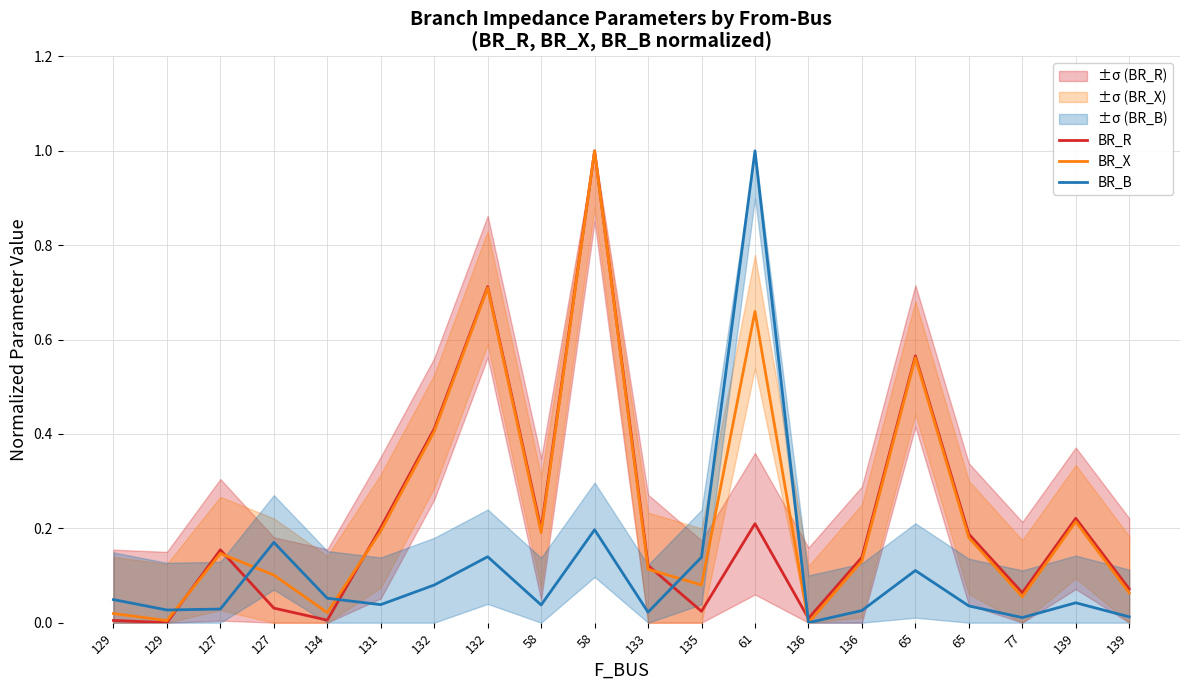

Reading left to right, transcribe all the data shown in this chart.

BR_R: 129=0.0	129=0.0	127=0.2	127=0.0	134=0.0	131=0.2	132=0.4	132=0.7	58=0.2	58=1.0	133=0.1	135=0.0	61=0.2	136=0.0	136=0.1	65=0.6	65=0.2	77=0.1	139=0.2	139=0.1
BR_X: 129=0.0	129=0.0	127=0.1	127=0.1	134=0.0	131=0.2	132=0.4	132=0.7	58=0.2	58=1.0	133=0.1	135=0.1	61=0.7	136=0.0	136=0.1	65=0.6	65=0.2	77=0.1	139=0.2	139=0.1
BR_B: 129=0.0	129=0.0	127=0.0	127=0.2	134=0.1	131=0.0	132=0.1	132=0.1	58=0.0	58=0.2	133=0.0	135=0.1	61=1.0	136=0.0	136=0.0	65=0.1	65=0.0	77=0.0	139=0.0	139=0.0